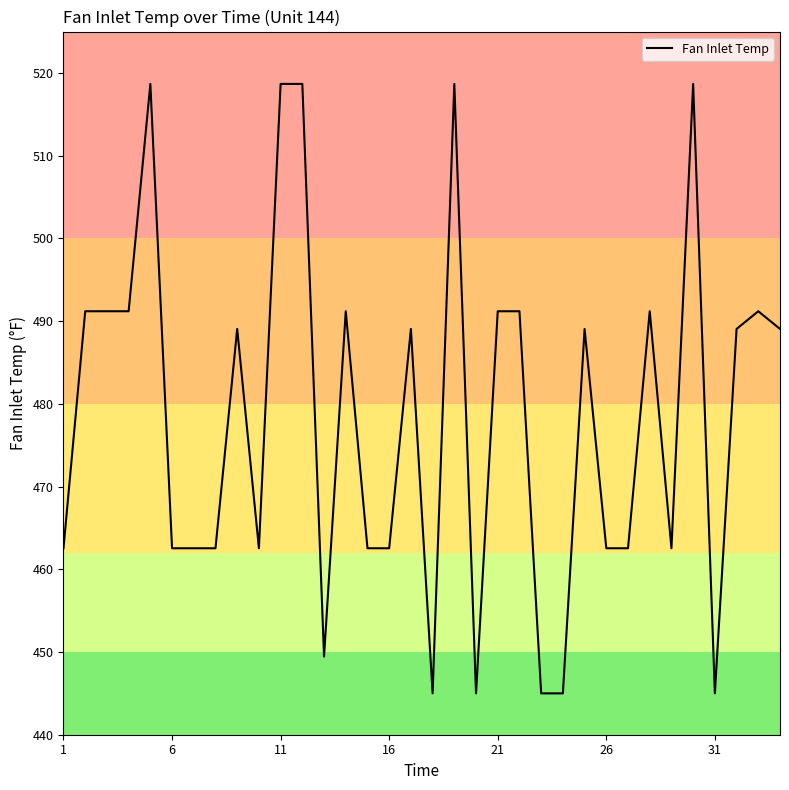

What is the smallest value displayed?

445.0